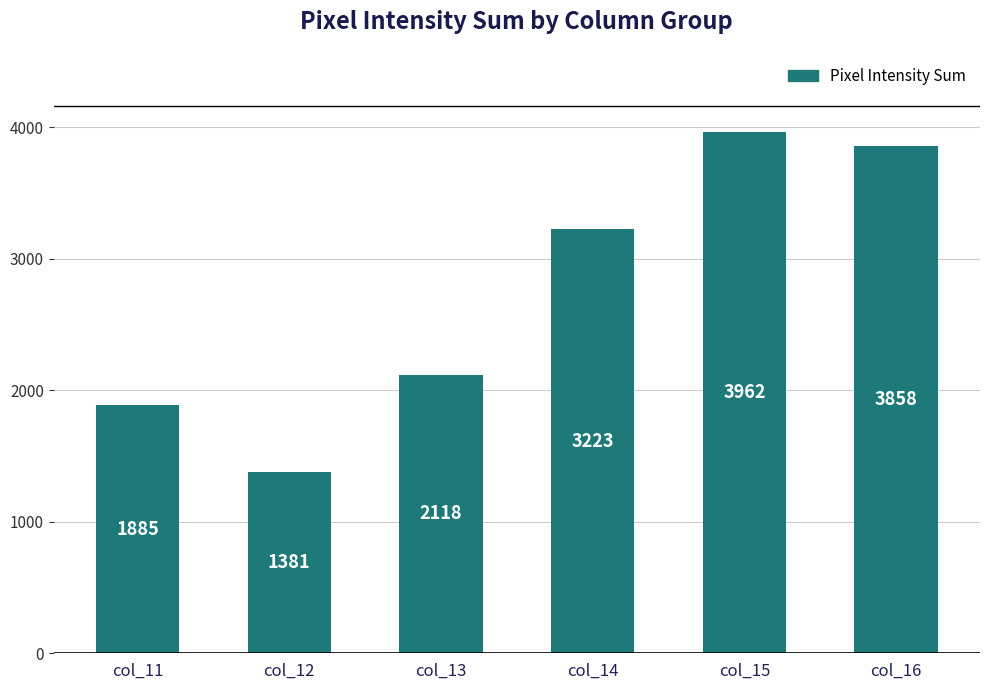

Reading left to right, what are all the values shown in this chart?

1885	1381	2118	3223	3962	3858